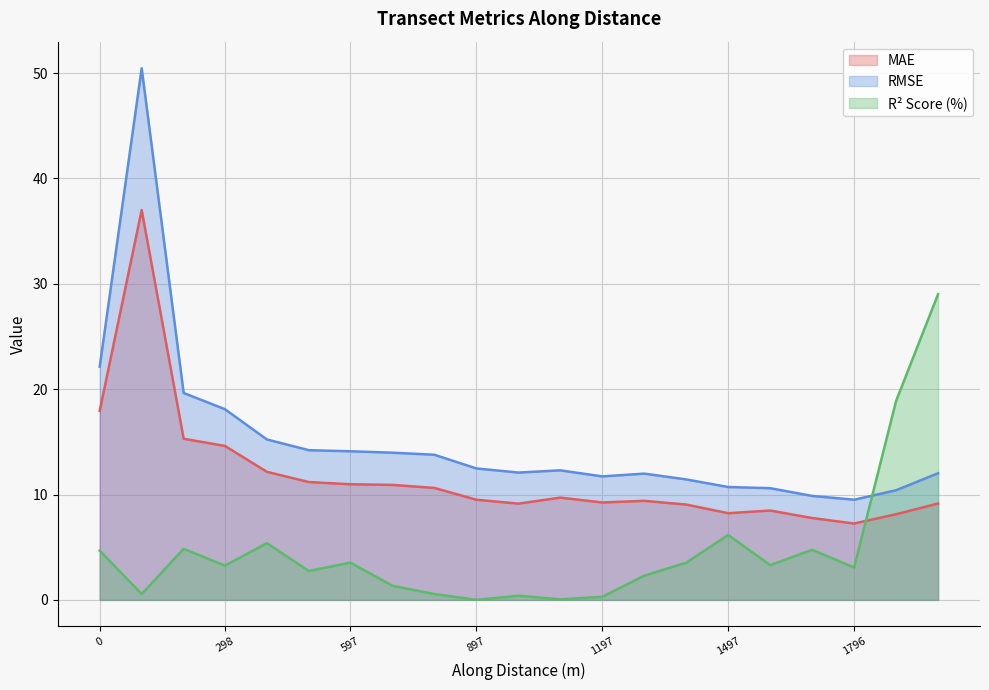

List the series in order of their peak value, lowest first.

R² Score (%), MAE, RMSE